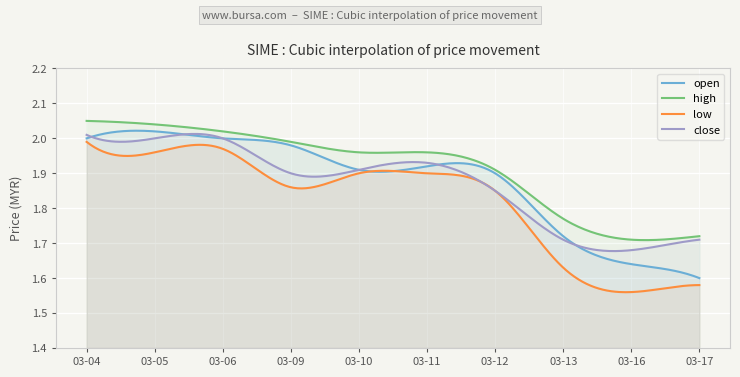

What is the difference between the second highest and minimum values in the low series?

0.4